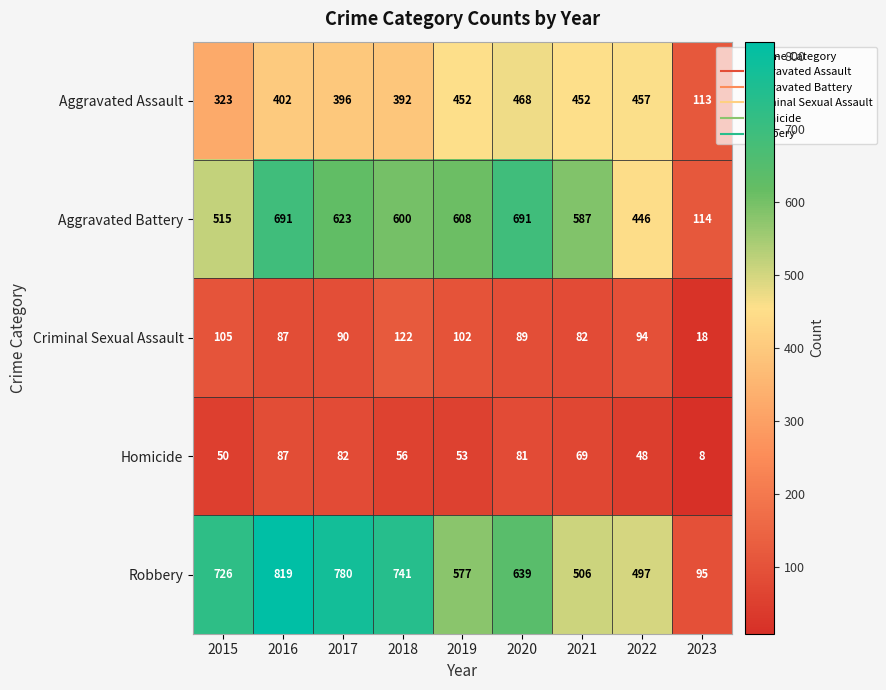

Which series has the widest spread of values?

Robbery